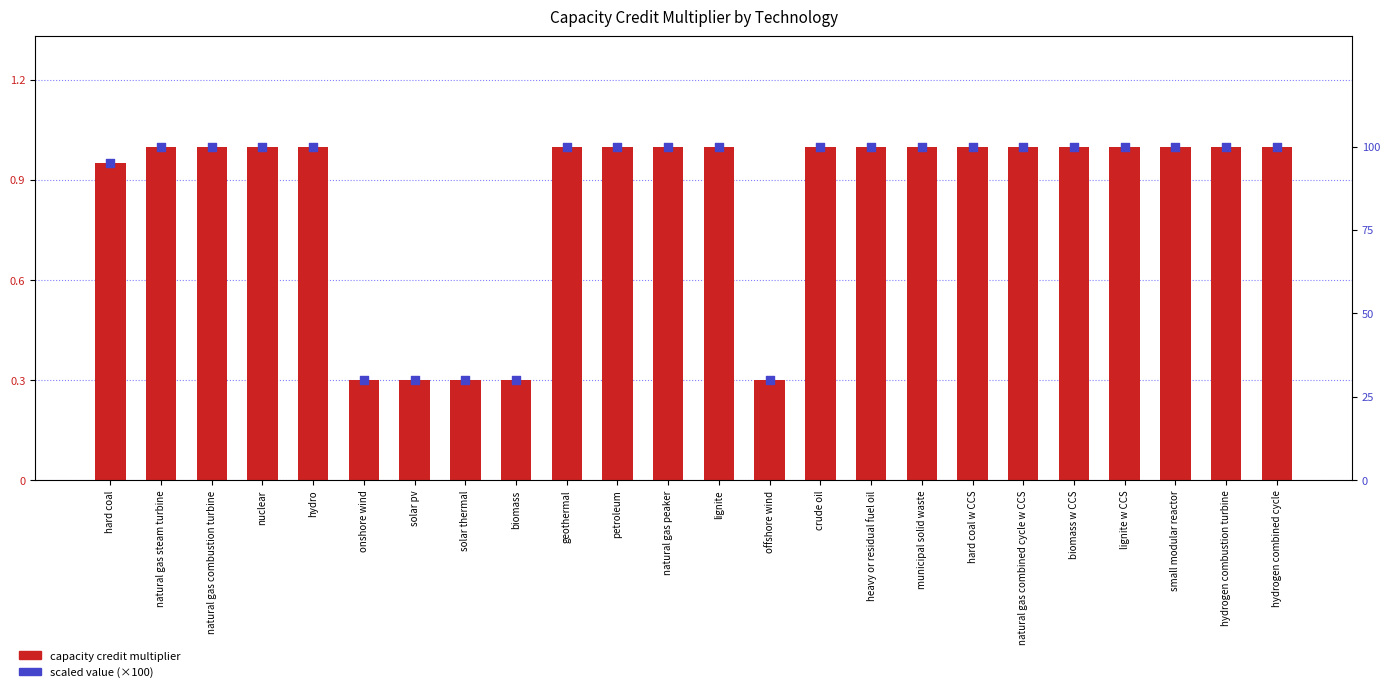

Which series reaches the maximum Y coordinate?

scaled value (×100)